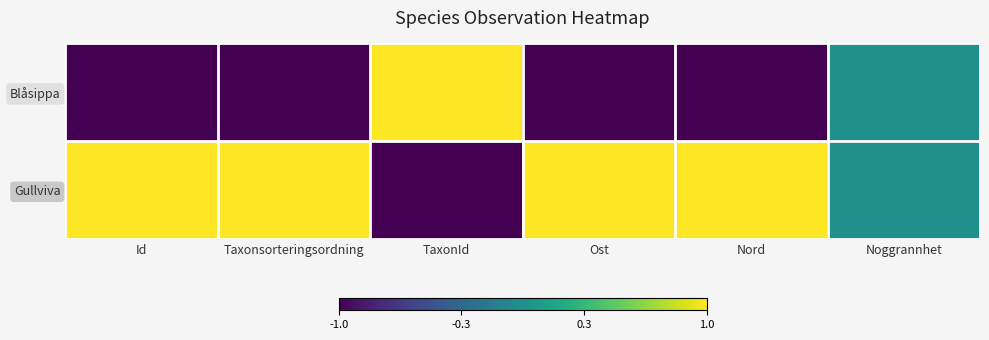

Which series has the largest total across all categories?

Gullviva